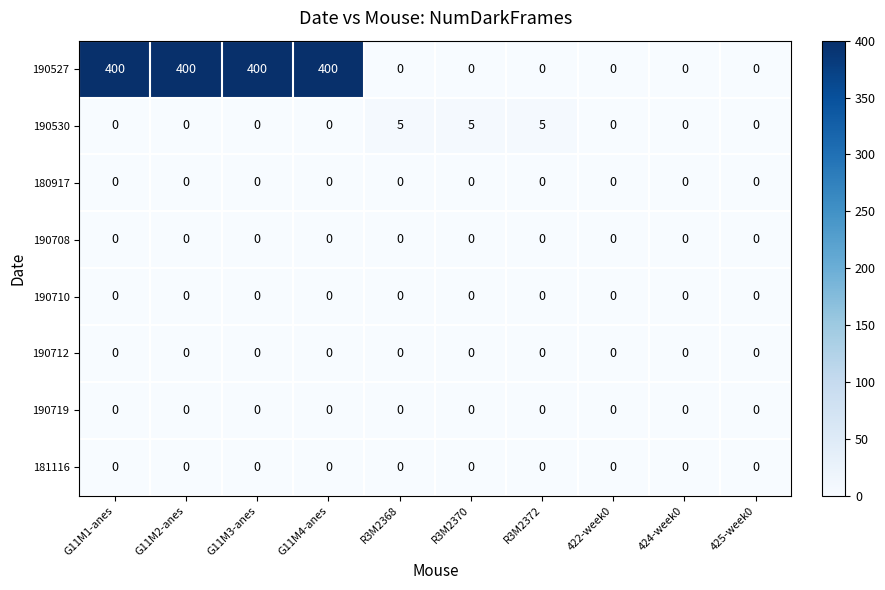

Which series has the widest spread of values?

190527